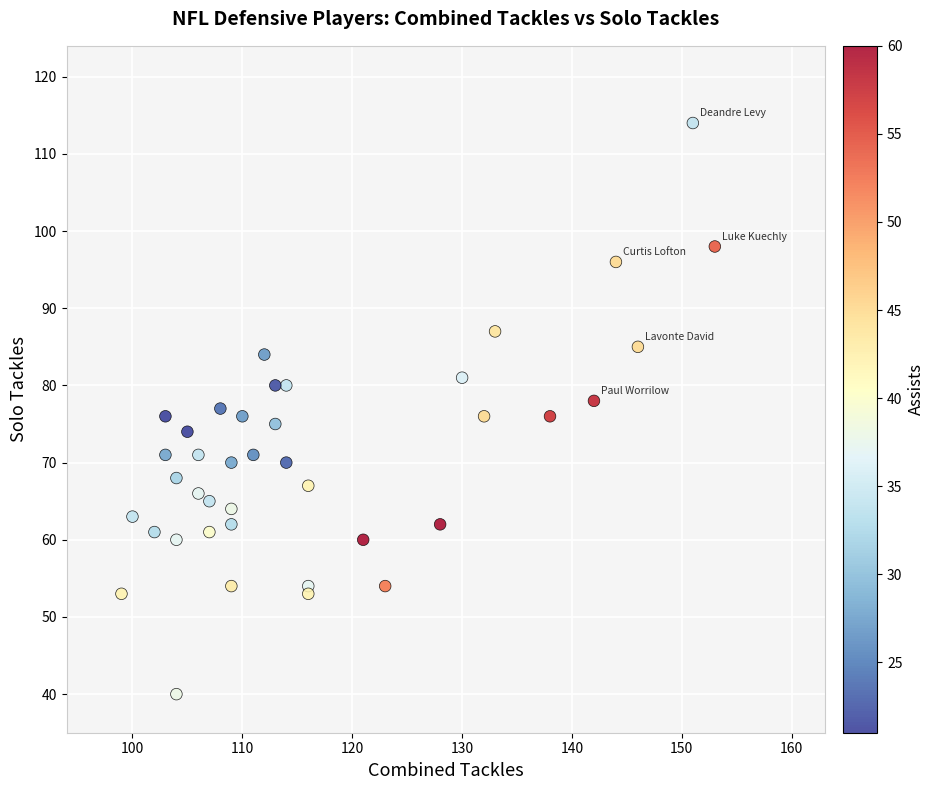

What is the range of X values (max minus min)?

54